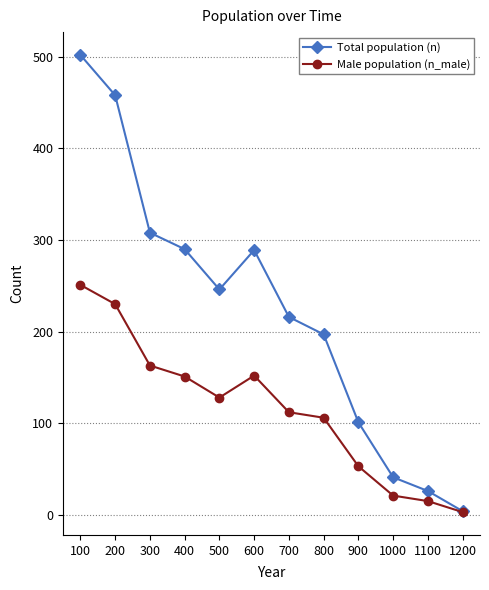

True or false: Male population (n_male) has a value of 328 at 100.

False